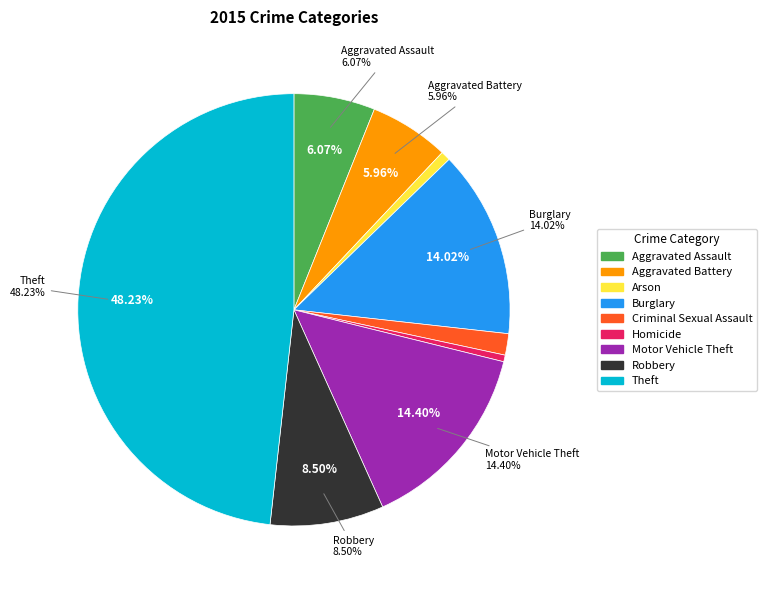

True or false: Aggravated Battery accounts for 18% of the total.

False